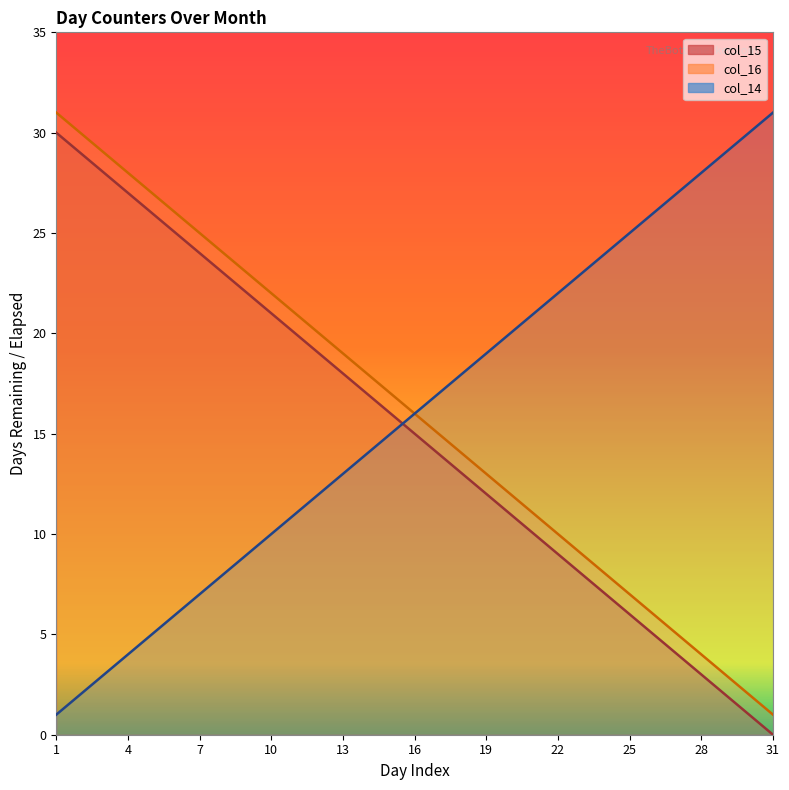

Reading left to right, transcribe all the data shown in this chart.

col_15: 1=30	2=29	3=28	4=27	5=26	6=25	7=24	8=23	9=22	10=21	11=20	12=19	13=18	14=17	15=16	16=15	17=14	18=13	19=12	20=11	21=10	22=9	23=8	24=7	25=6	26=5	27=4	28=3	29=2	30=1	31=0
col_16: 1=31	2=30	3=29	4=28	5=27	6=26	7=25	8=24	9=23	10=22	11=21	12=20	13=19	14=18	15=17	16=16	17=15	18=14	19=13	20=12	21=11	22=10	23=9	24=8	25=7	26=6	27=5	28=4	29=3	30=2	31=1
col_14: 1=1	2=2	3=3	4=4	5=5	6=6	7=7	8=8	9=9	10=10	11=11	12=12	13=13	14=14	15=15	16=16	17=17	18=18	19=19	20=20	21=21	22=22	23=23	24=24	25=25	26=26	27=27	28=28	29=29	30=30	31=31